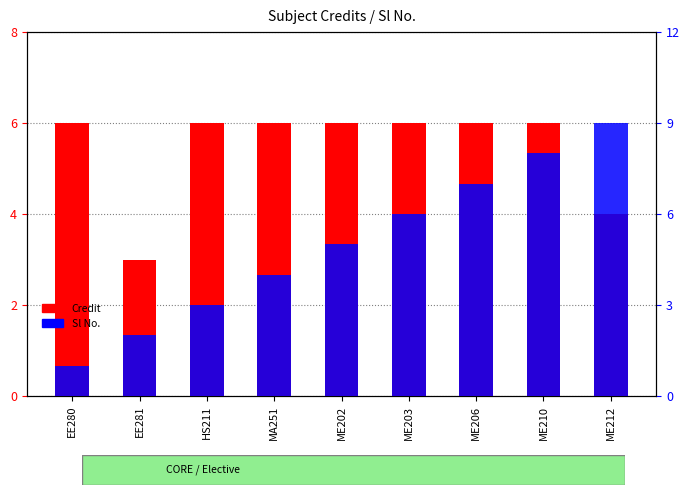

Which series has the largest total across all categories?

Credit